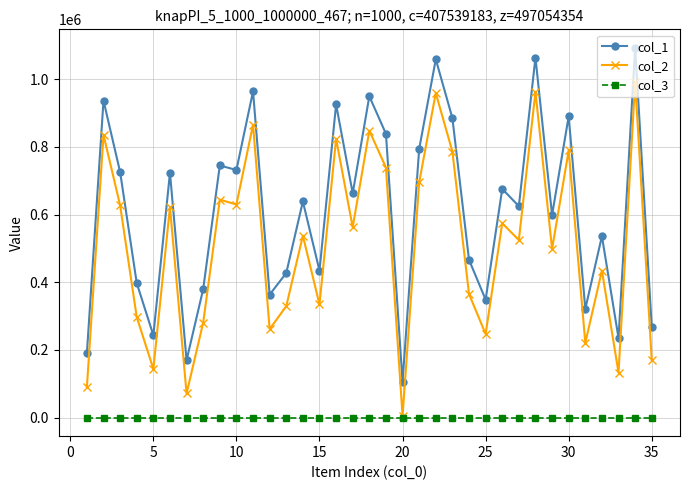

What is the smallest value displayed?

1